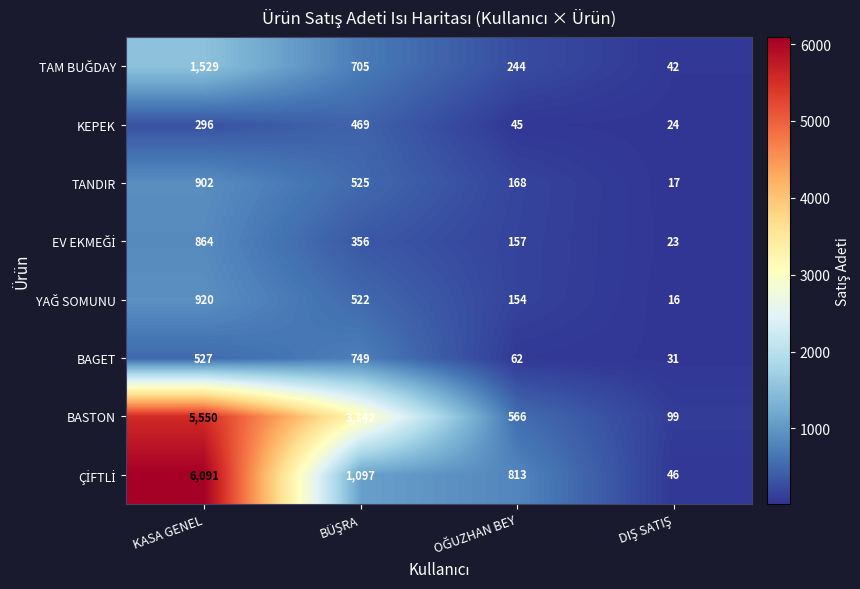

What is the total value across all series at KASA GENEL?

16679